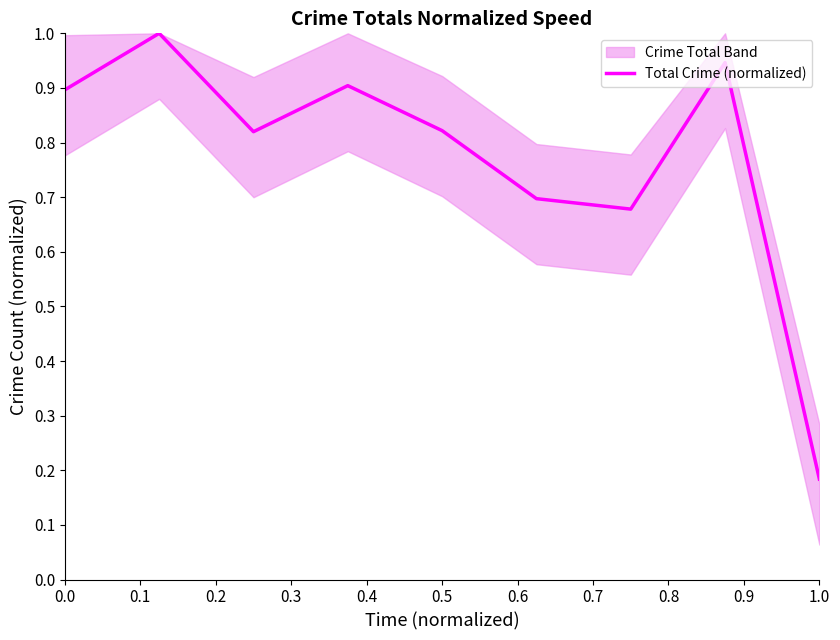

Is it true that Total Crime (normalized) equals 0.1 at 1.0?

False